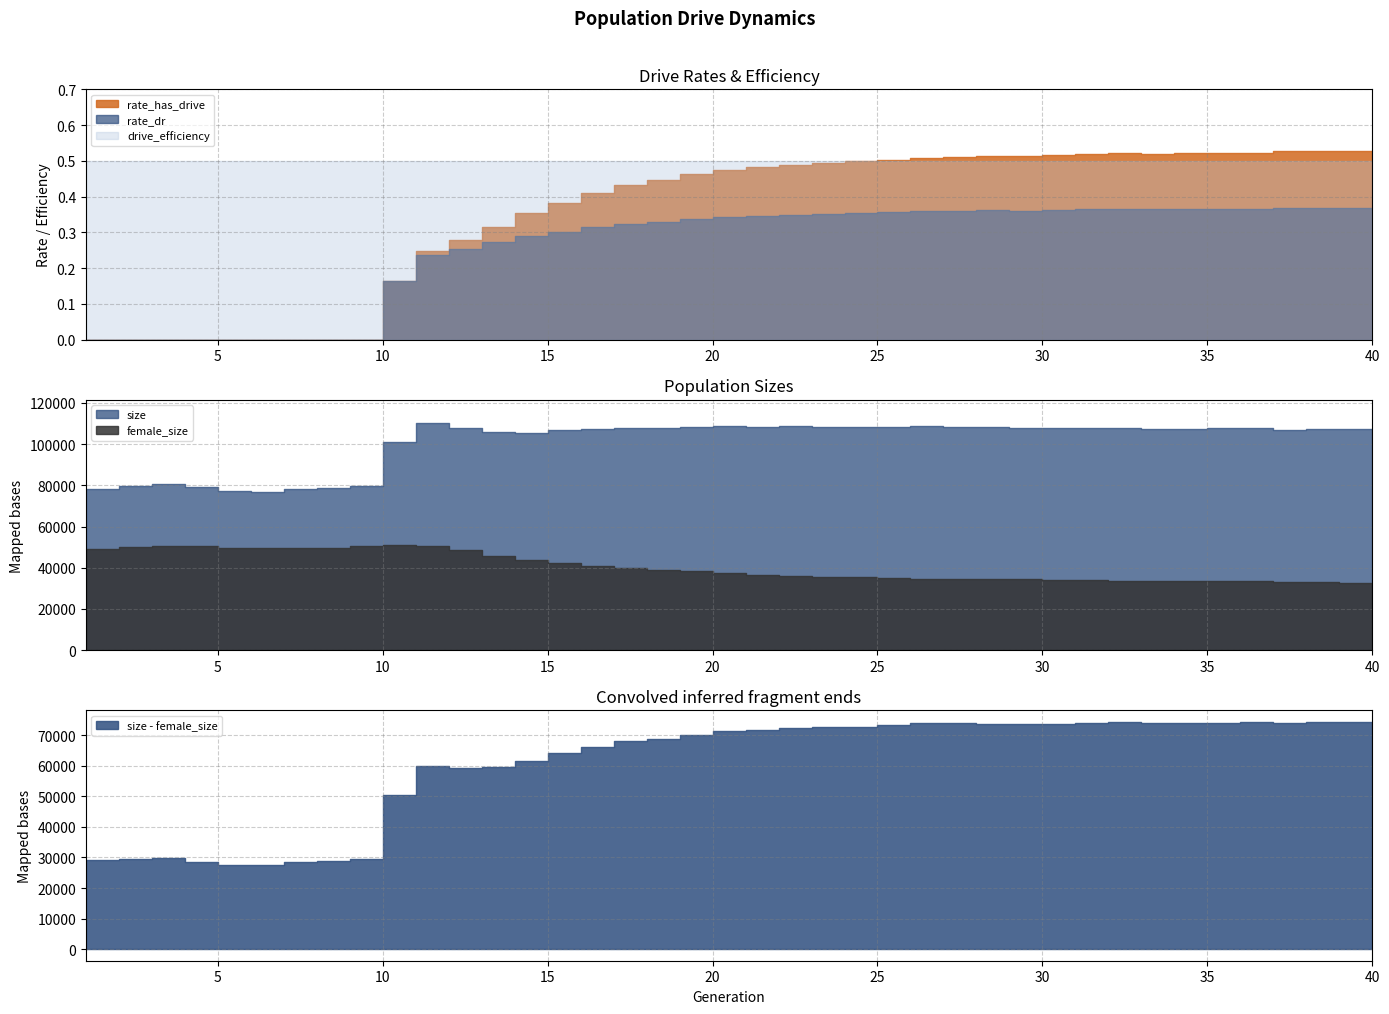

At which category does rate_dr reach its first local peak?

29